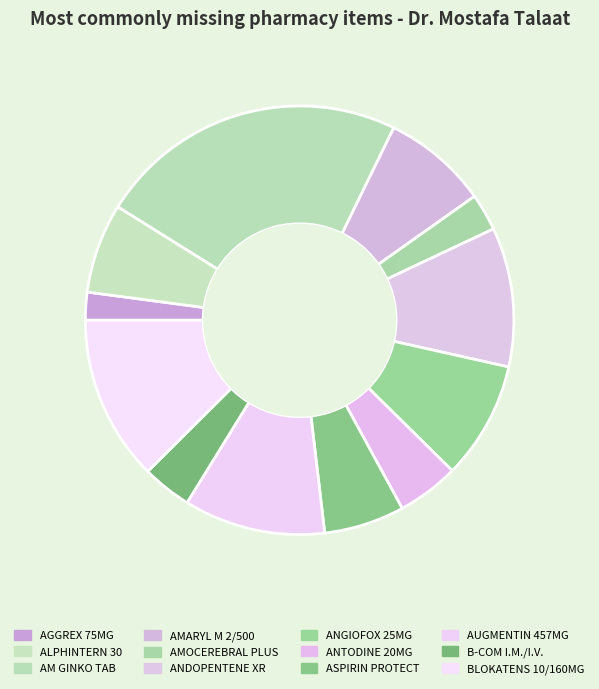

How many slices are in this pie chart?

12